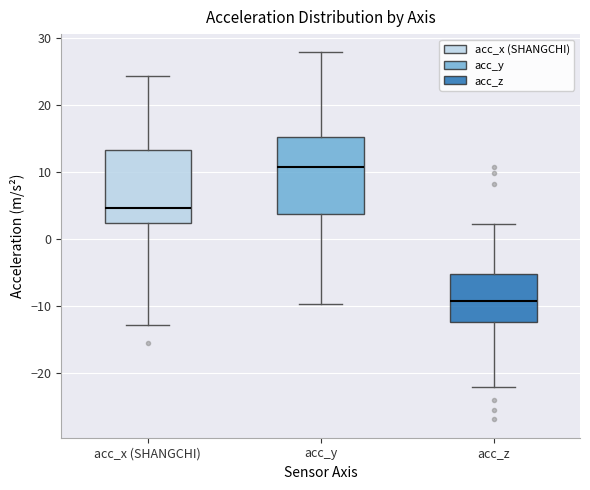

Where does the upper whisker of the box for acc_x (SHANGCHI) end on the y-axis? The values are not printed on the chart, so give them approximately, as read against the axis.

24